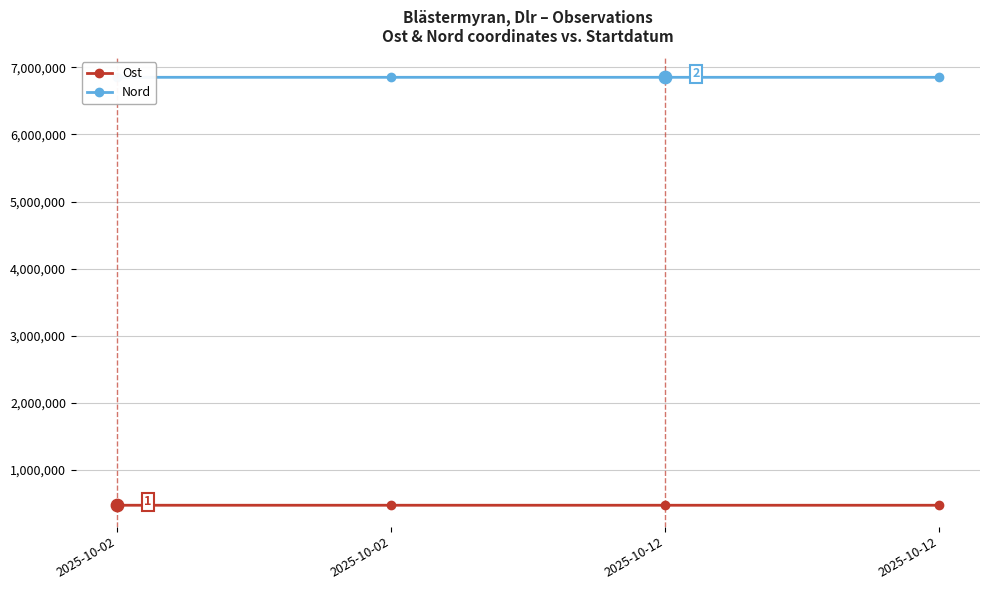

Is the value of Nord at 2025-10-12 greater than the value of Ost at 2025-10-12?

Yes